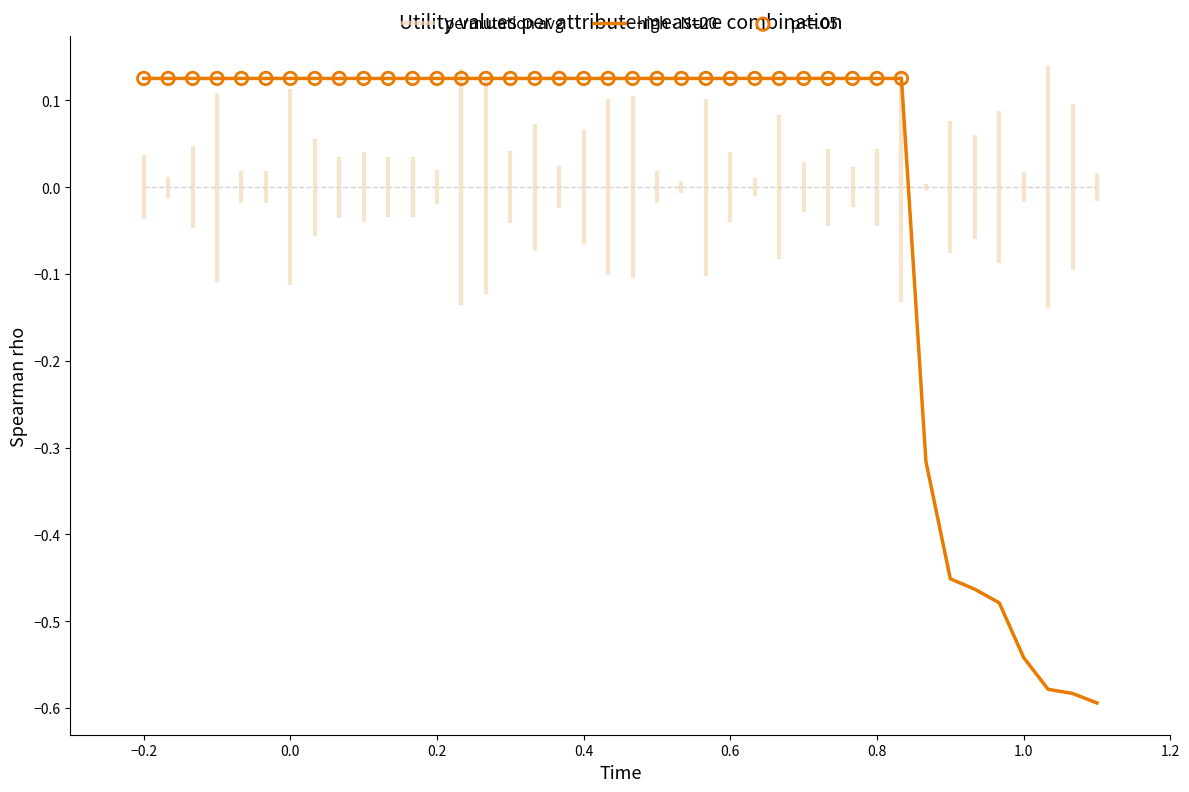

What is the change in value from 30 to 33?

-0.4